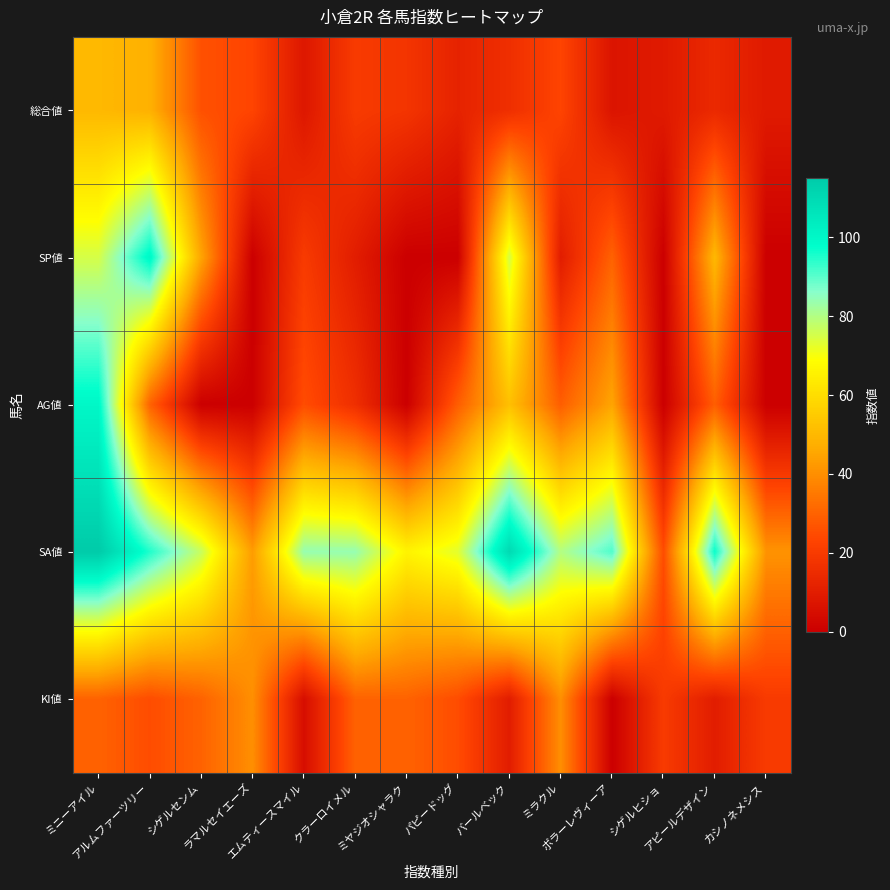

Reading right to left, list all the values displayed in this chart.

総合値: カシノネメシス=9	アピールデザイン=14	シゲルヒショ=9	ボラーレヴィーア=7	ミラクル=23	バールベック=16	パピードッグ=12	ミヤジオシャラク=18	クラーロイメル=20	エムティースマイル=8	ラマルセイエーズ=23	シゲルセンム=26	アルムファーツリー=48	ミニーアイル=50
SP値: カシノネメシス=0	アピールデザイン=50	シゲルヒショ=0	ボラーレヴィーア=30	ミラクル=10	バールベック=75	パピードッグ=0	ミヤジオシャラク=0	クラーロイメル=10	エムティースマイル=20	ラマルセイエーズ=0	シゲルセンム=45	アルムファーツリー=100	ミニーアイル=75
AG値: カシノネメシス=0	アピールデザイン=29	シゲルヒショ=0	ボラーレヴィーア=45	ミラクル=29	バールベック=52	パピードッグ=29	ミヤジオシャラク=0	クラーロイメル=16	エムティースマイル=25	ラマルセイエーズ=0	シゲルセンム=0	アルムファーツリー=30	ミニーアイル=100
SA値: カシノネメシス=41	アピールデザイン=97	シゲルヒショ=25	ボラーレヴィーア=91	ミラクル=80	バールベック=110	パピードッグ=73	ミヤジオシャラク=66	クラーロイメル=84	エムティースマイル=84	ラマルセイエーズ=43	シゲルセンム=77	アルムファーツリー=95	ミニーアイル=115
KI値: カシノネメシス=20	アピールデザイン=10	シゲルヒショ=20	ボラーレヴィーア=0	ミラクル=40	バールベック=10	パピードッグ=25	ミヤジオシャラク=30	クラーロイメル=30	エムティースマイル=5	ラマルセイエーズ=40	シゲルセンム=30	アルムファーツリー=25	ミニーアイル=30